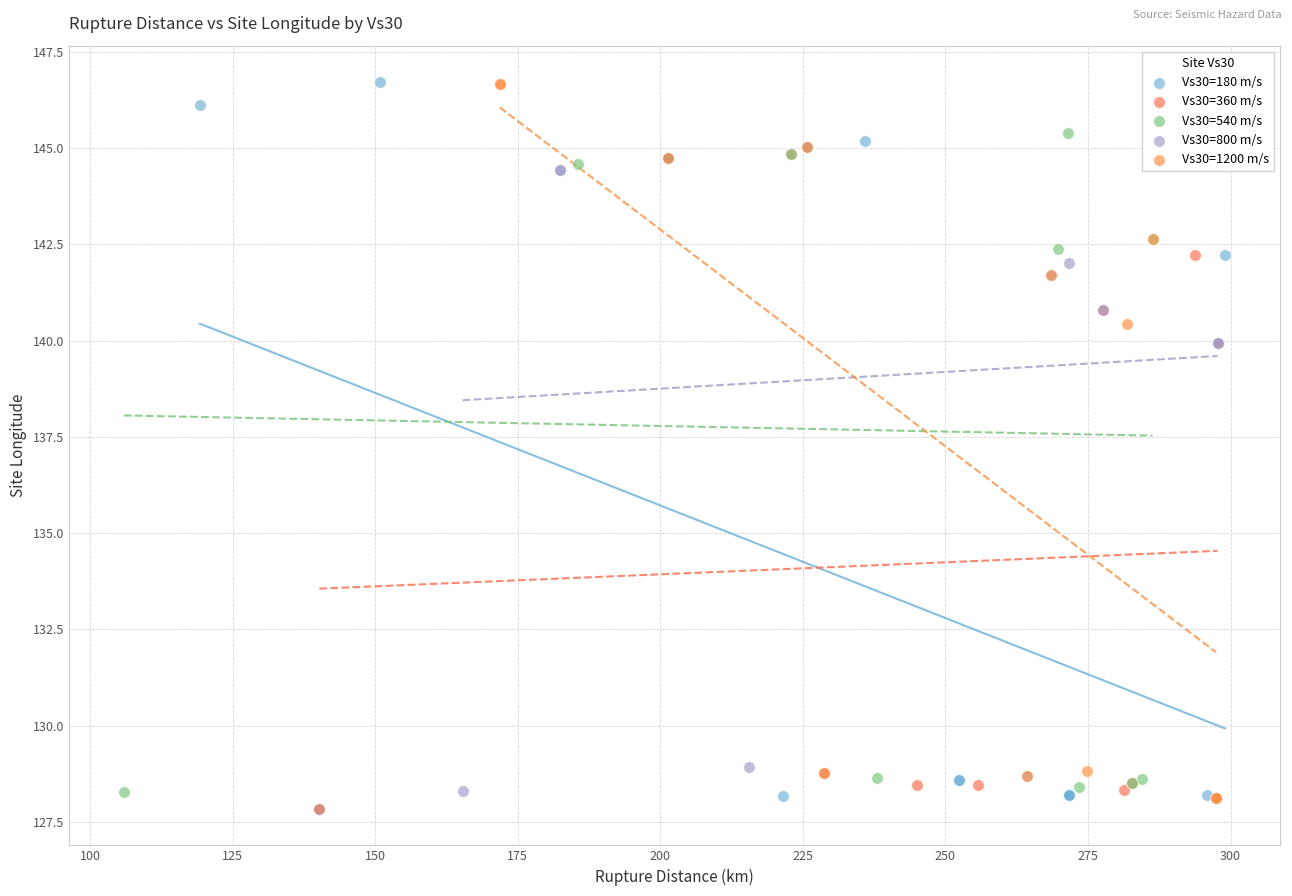

What are all the series names shown in the legend?

Vs30=180 m/s, Vs30=360 m/s, Vs30=540 m/s, Vs30=800 m/s, Vs30=1200 m/s